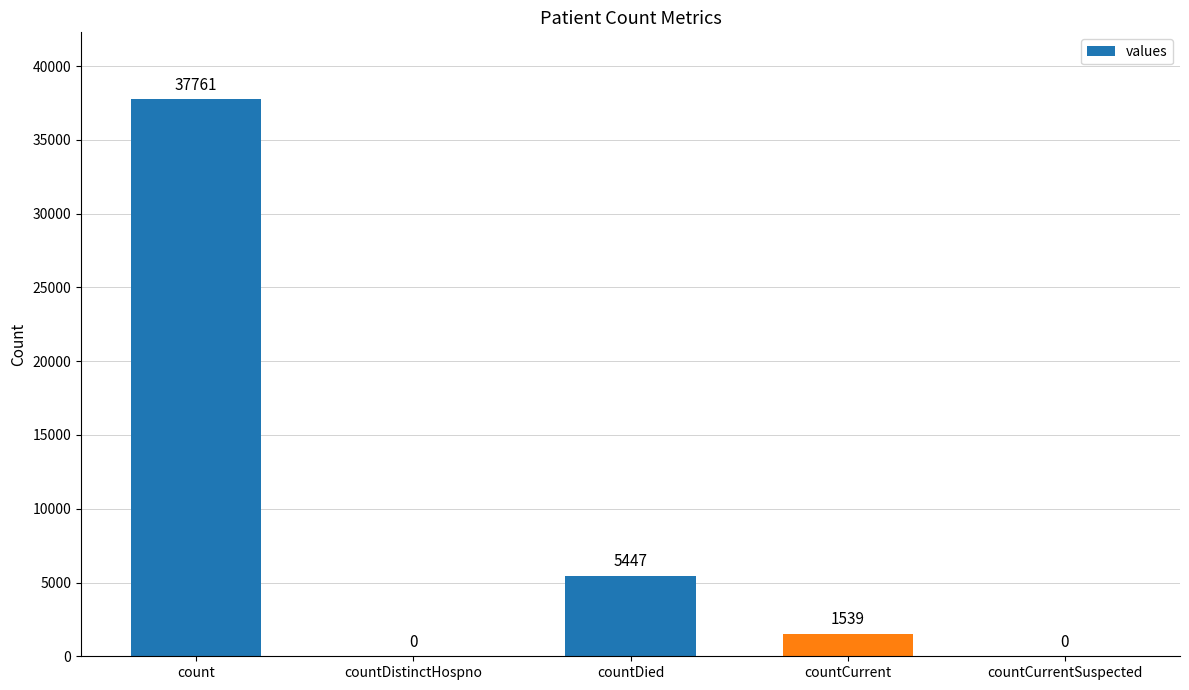

Which has a higher value, countCurrentSuspected or count?

count